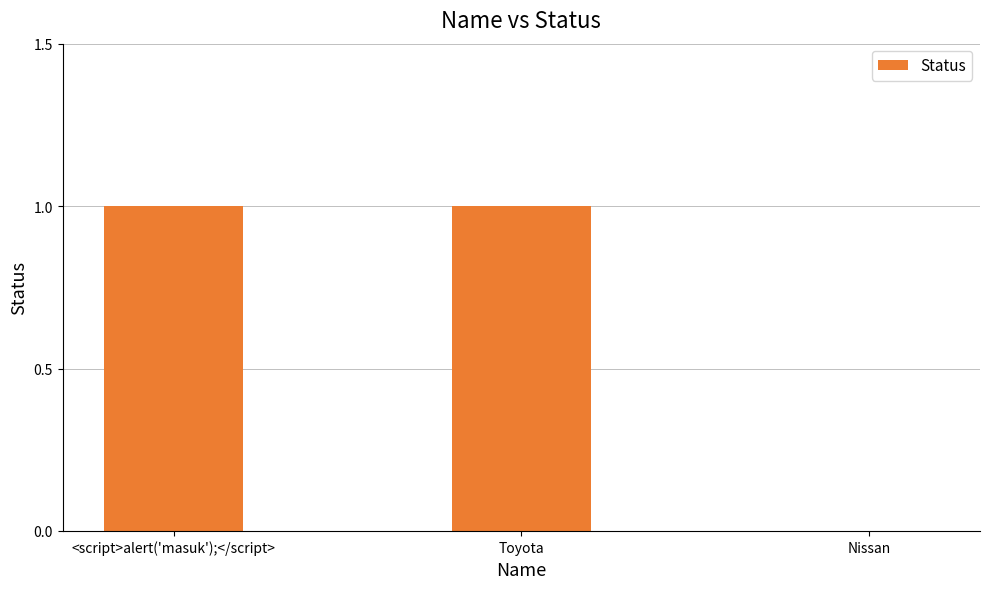

What is the average value?

1